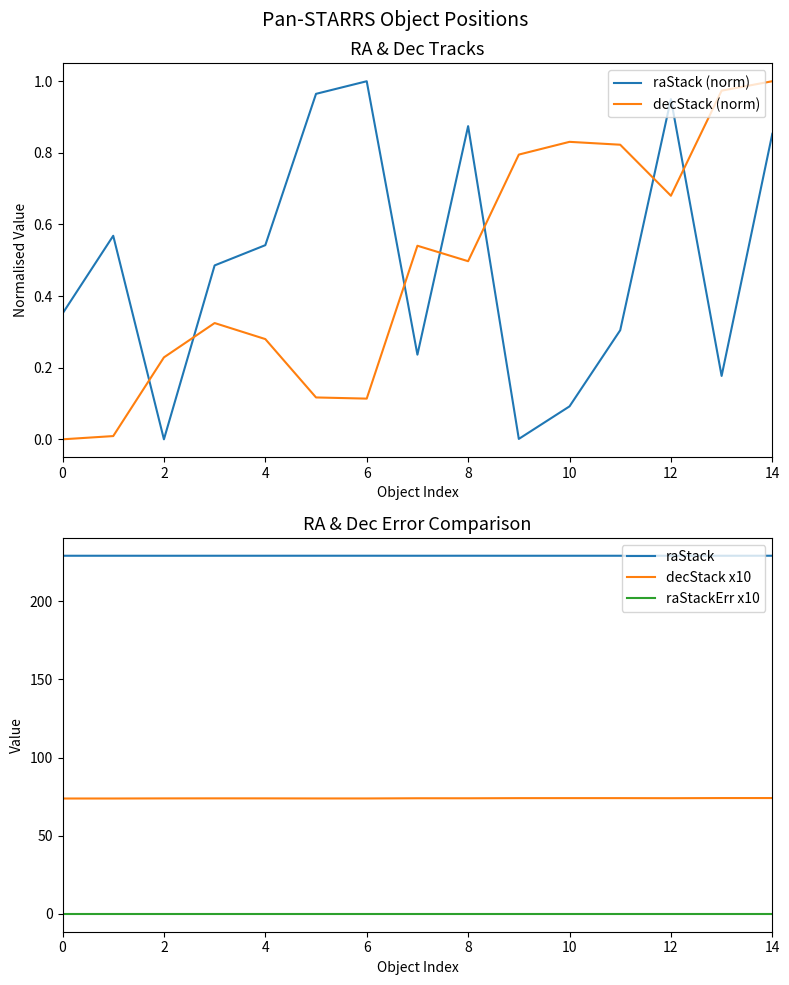

At how many categories does at least one series exceed 168?

15